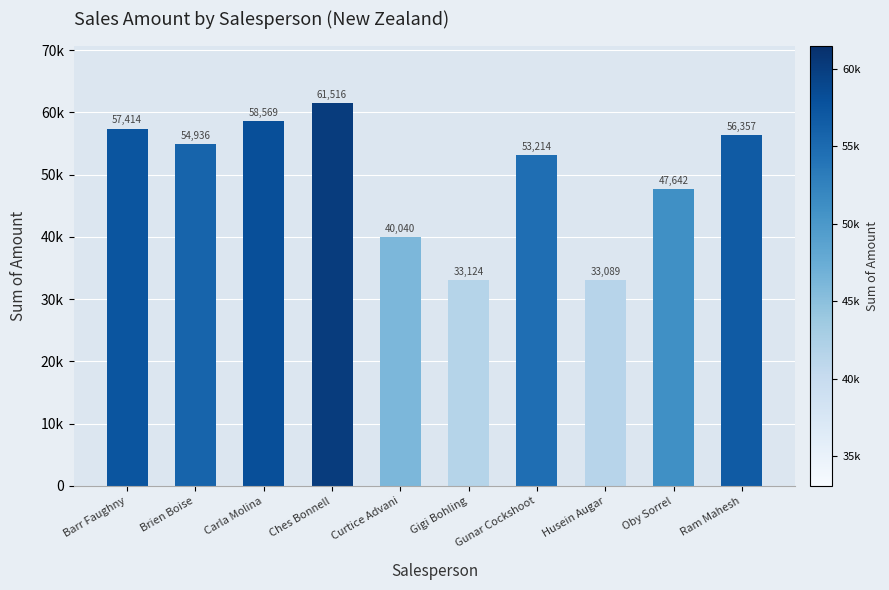

List the labels in order of value, largest first.

Ches Bonnell, Carla Molina, Barr Faughny, Ram Mahesh, Brien Boise, Gunar Cockshoot, Oby Sorrel, Curtice Advani, Gigi Bohling, Husein Augar